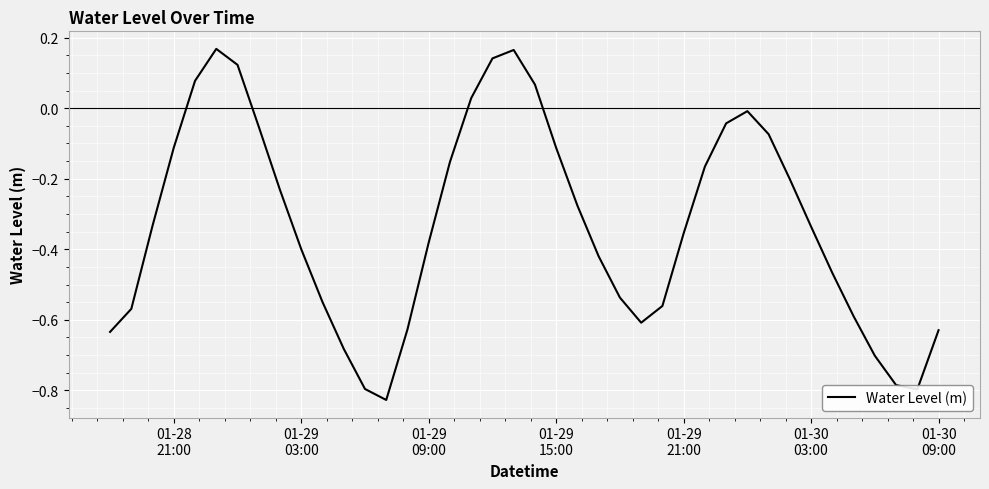

What is the difference between the maximum and minimum values?

1.0